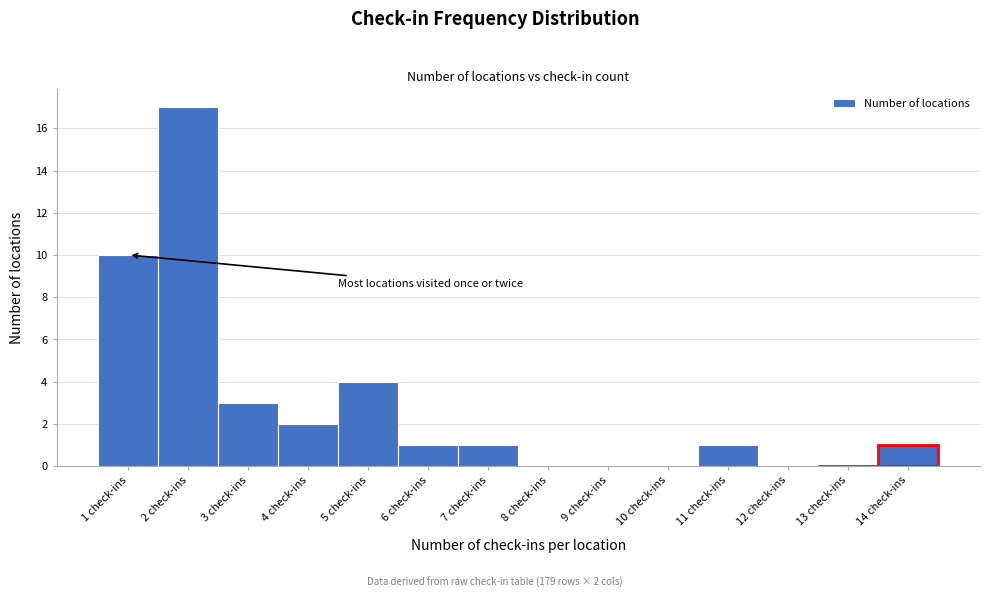

Reading left to right, extract all data points from this chart.

1 check-ins=10	2 check-ins=17	3 check-ins=3	4 check-ins=2	5 check-ins=4	6 check-ins=1	7 check-ins=1	8 check-ins=0	9 check-ins=0	10 check-ins=0	11 check-ins=1	12 check-ins=0	13 check-ins=0	14 check-ins=1